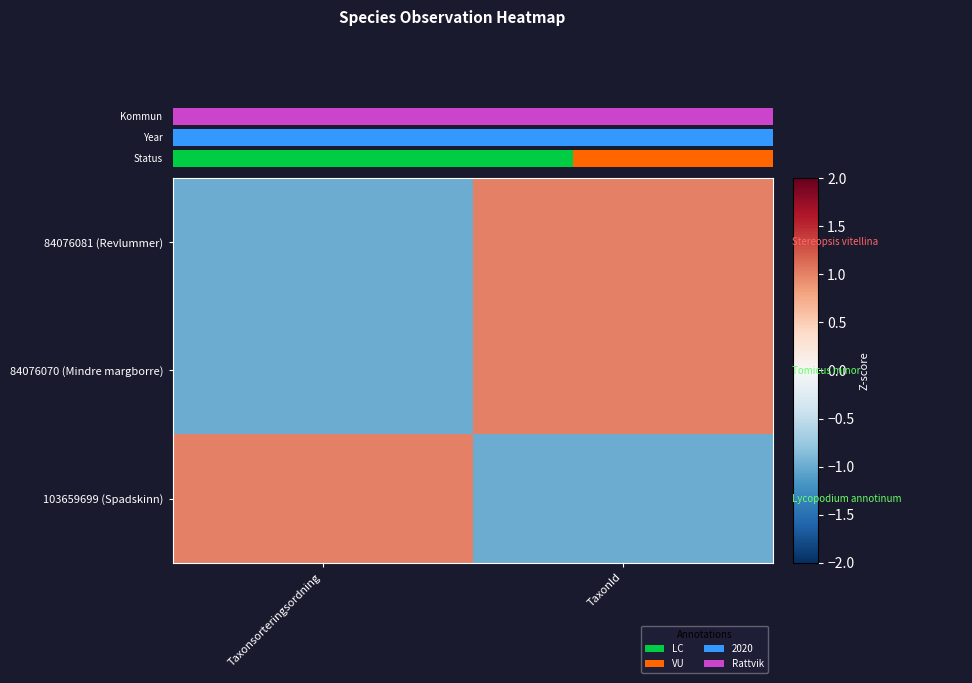

True or false: 84076070 (Mindre margborre) has a value of 1 at TaxonId.

True